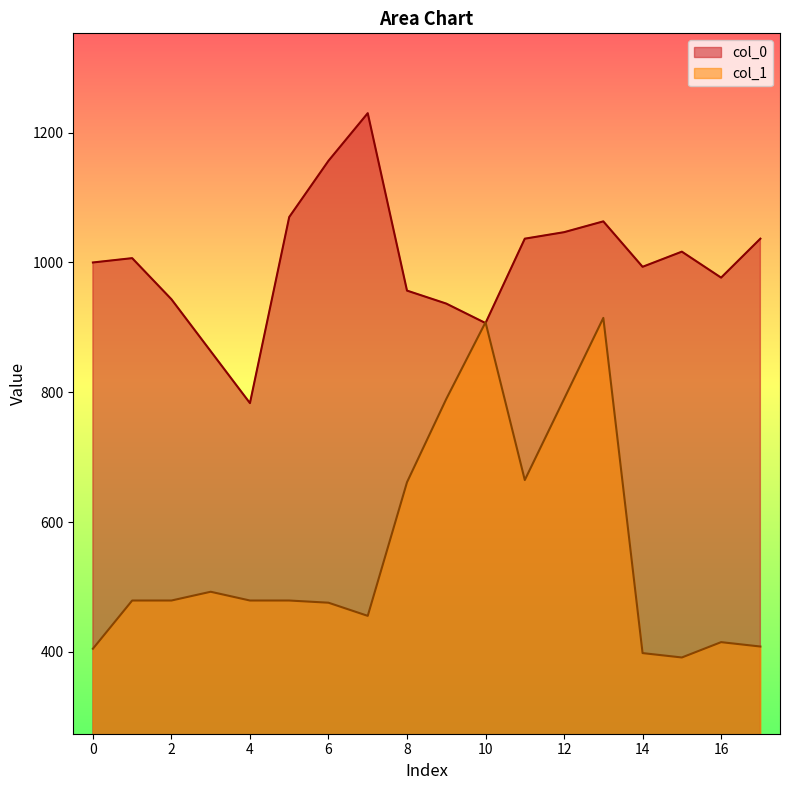

True or false: col_1 has a value of 152.9 at 15.

False